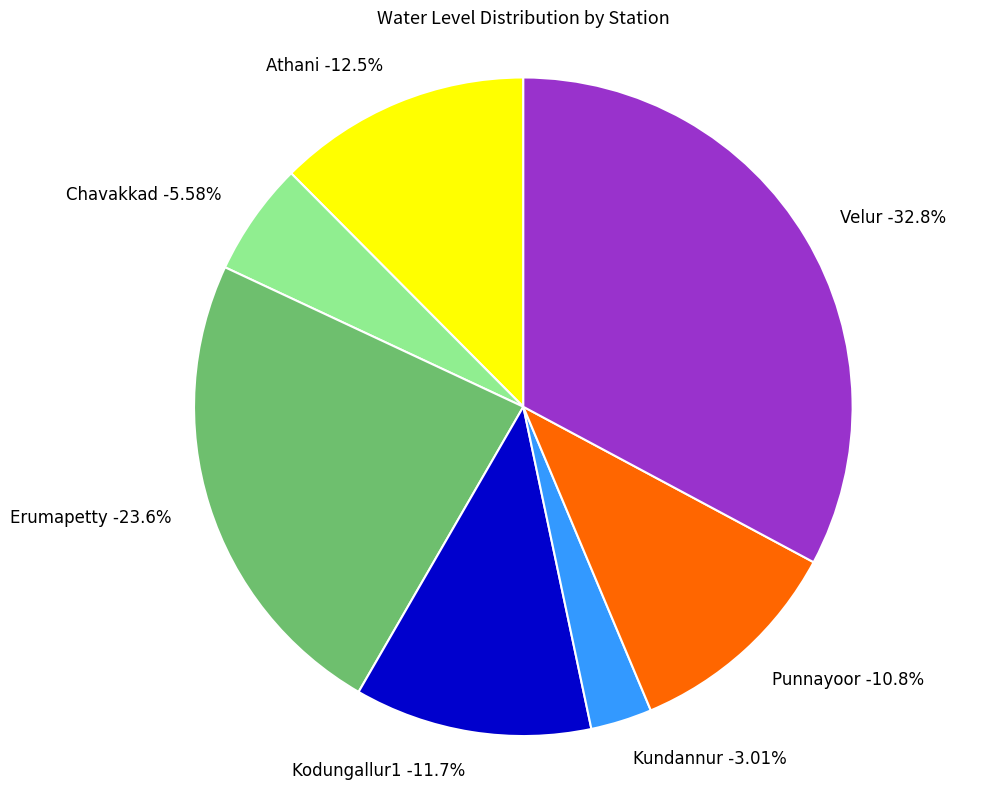

Is it true that Chavakkad is 6% of the pie?

True